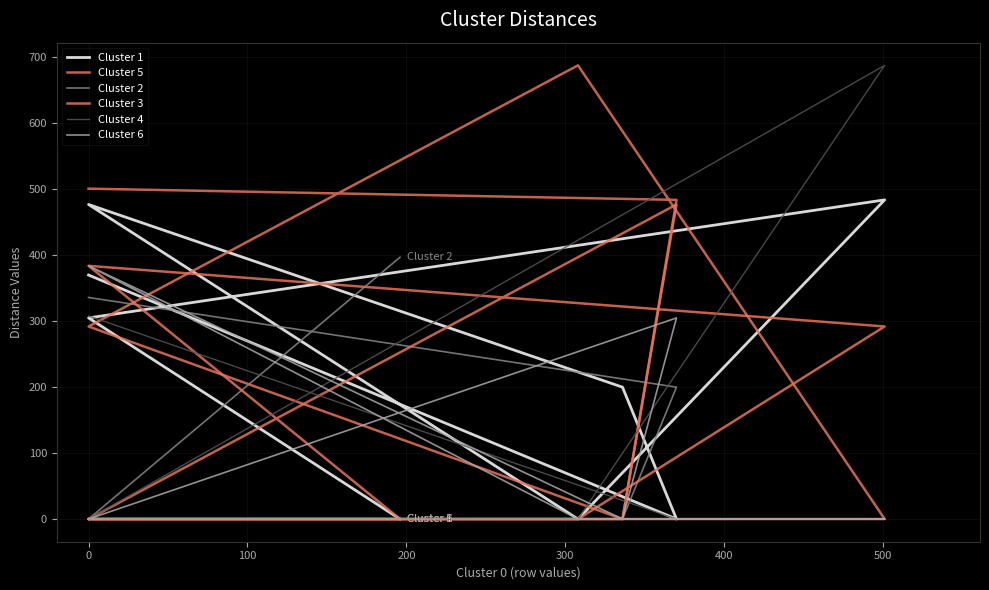

Is it true that Cluster 5 equals 1229 at 300?

False